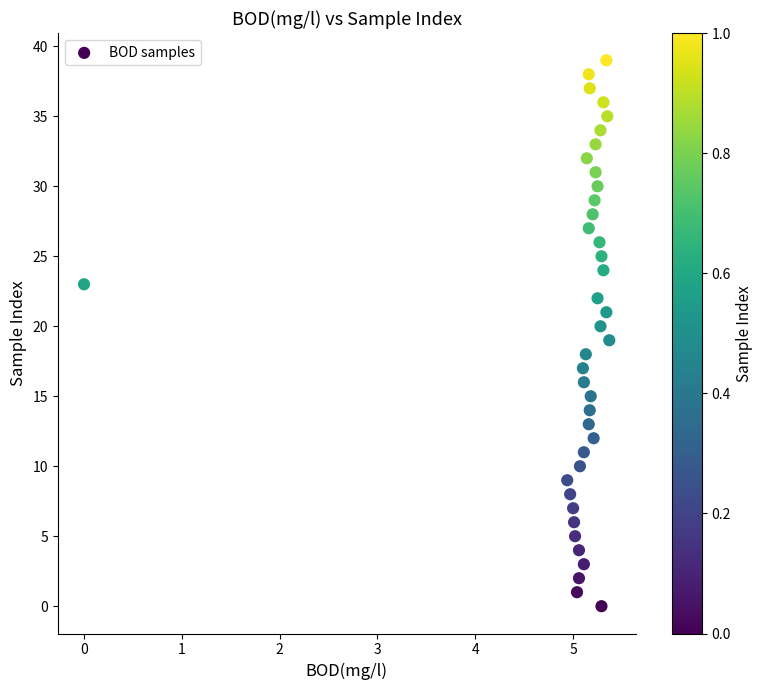

What is the range of Y values (max minus min)?

39